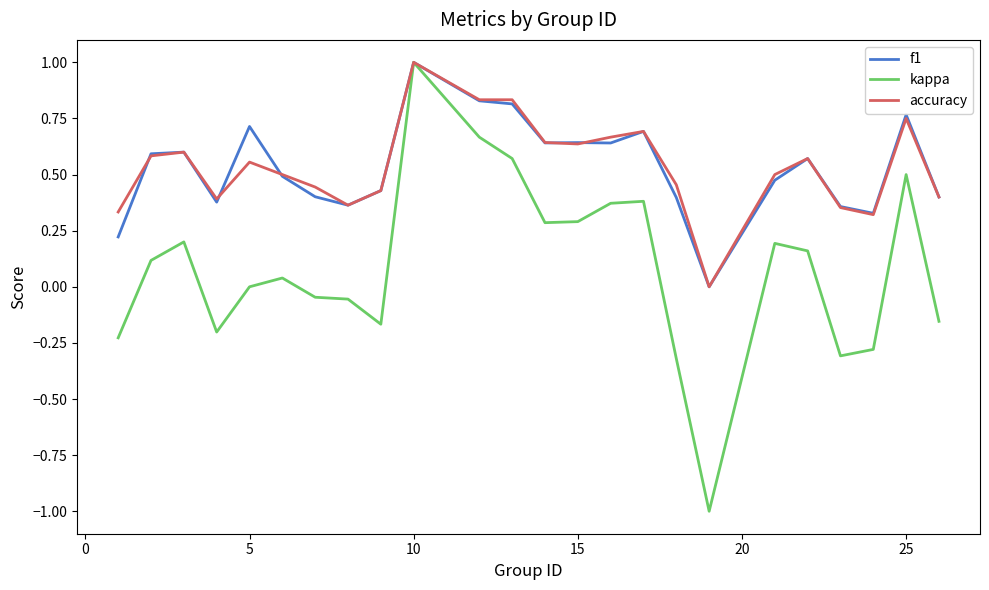

What is the lowest value of the kappa series?

-1.0